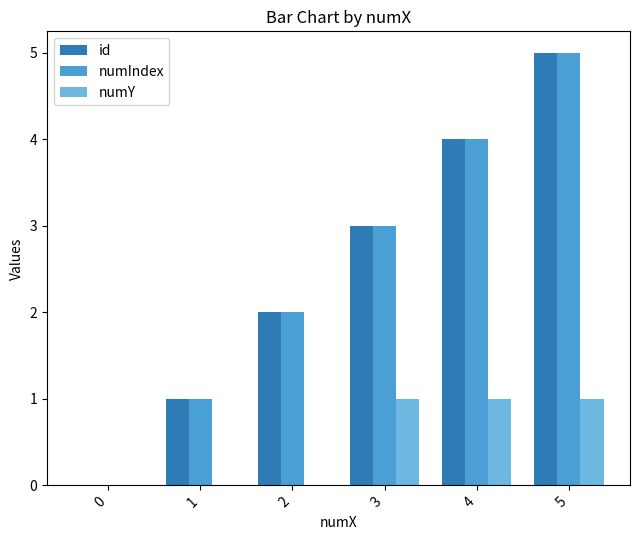

Does the chart contain stacked bars?

No